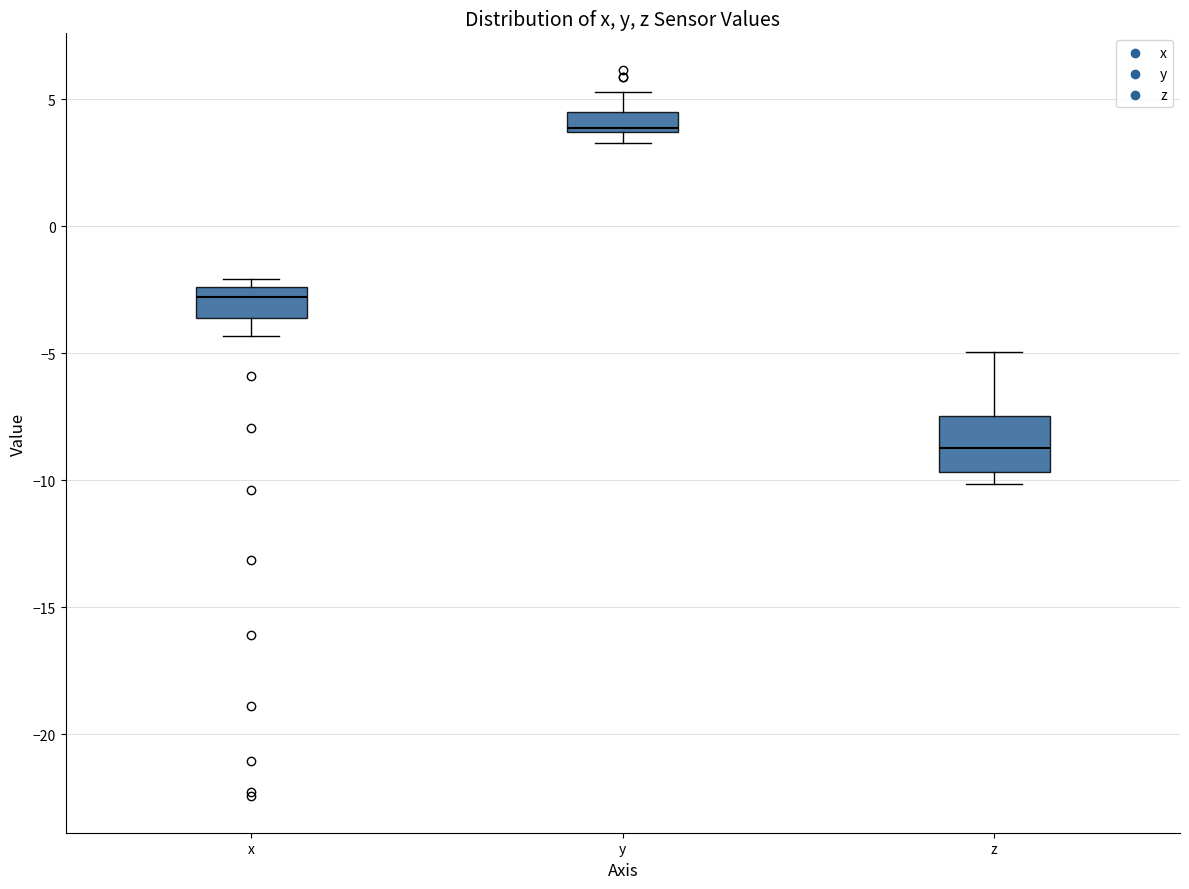

Comparing the boxes themselves (not the whiskers), which one is the tallest?

z